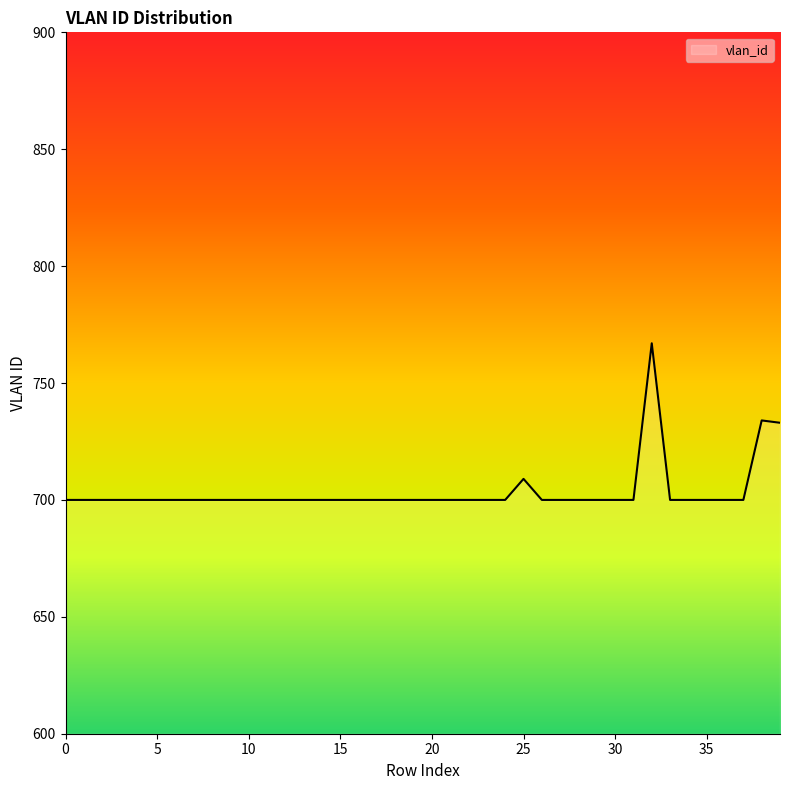

What is the greatest value displayed?

767